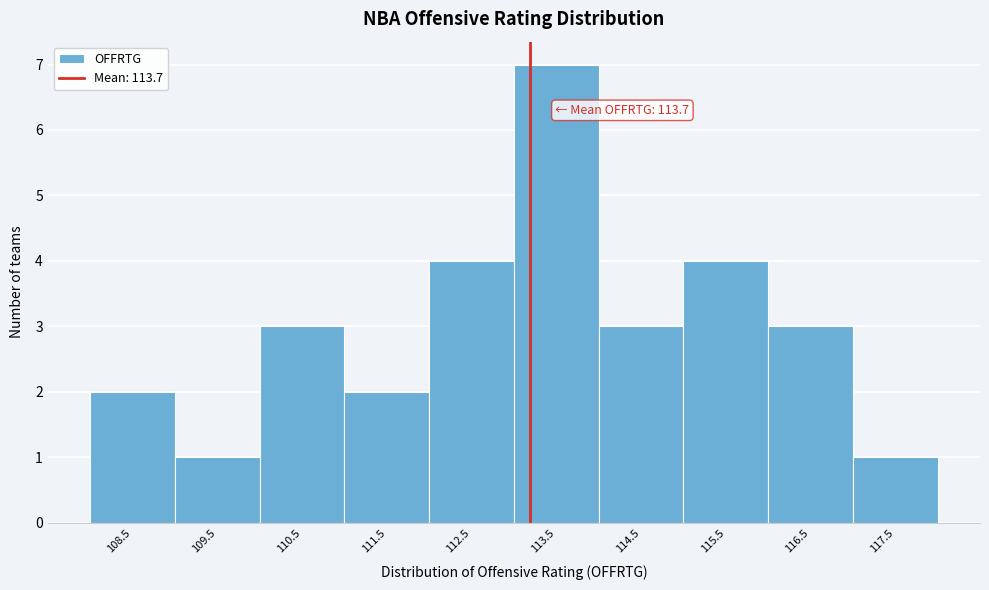

Reading left to right, what are all the values shown in this chart?

2	1	3	2	4	7	3	4	3	1